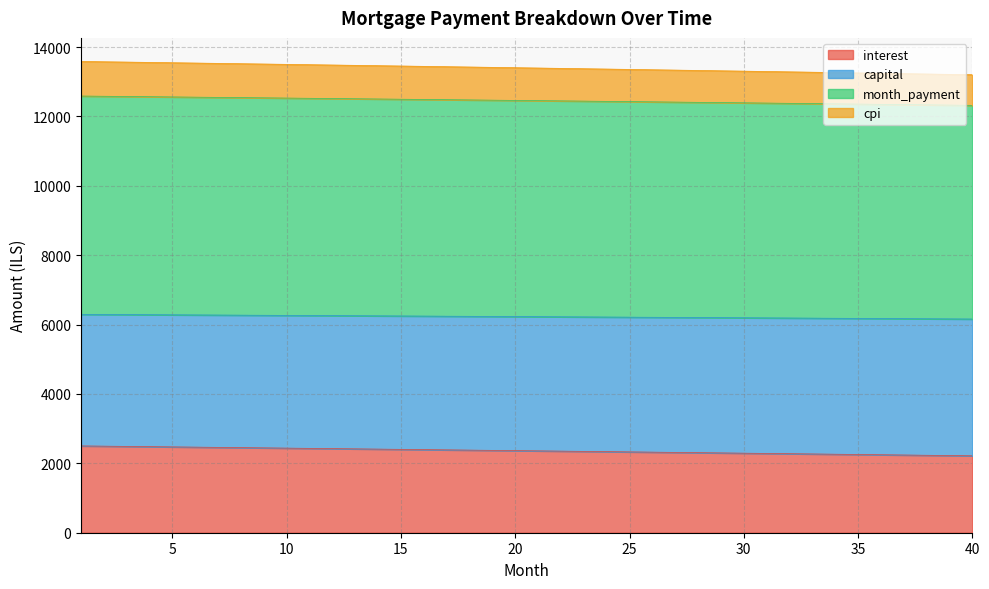

What are all the series names shown in the legend?

interest, capital, month_payment, cpi